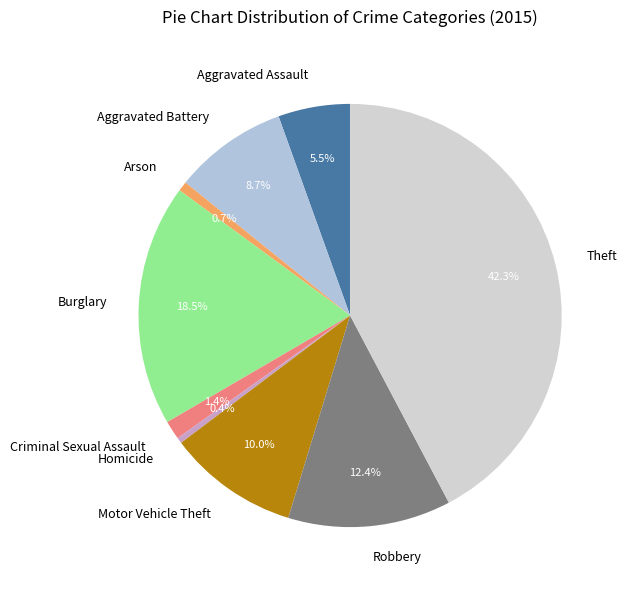

What percentage do Motor Vehicle Theft and Homicide together represent?

10.4%